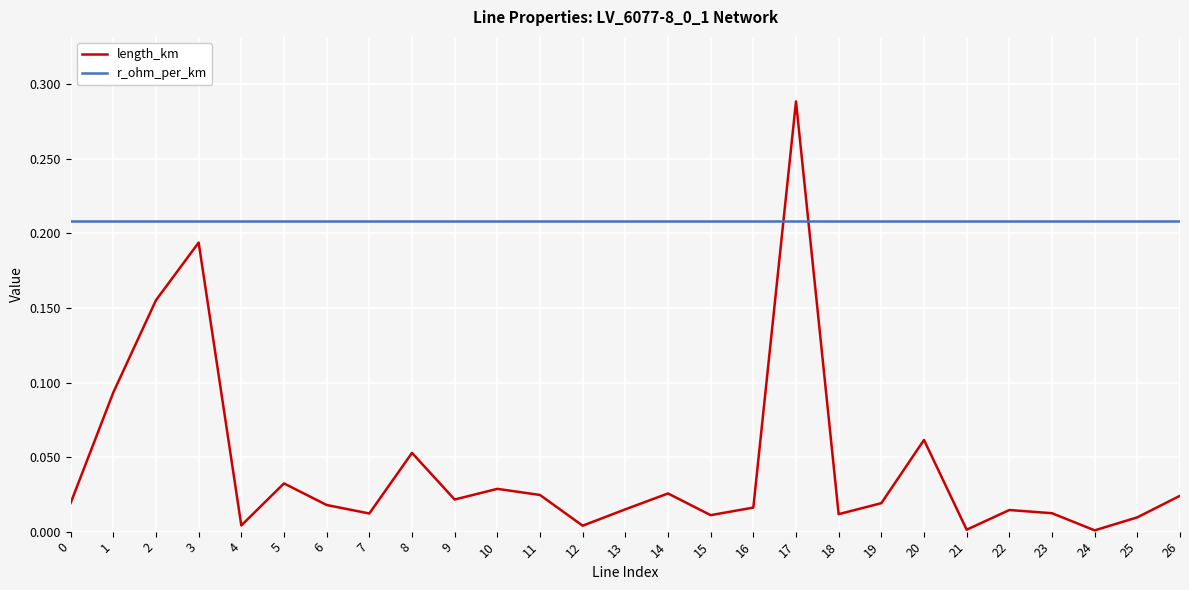

Which series has the widest spread of values?

length_km